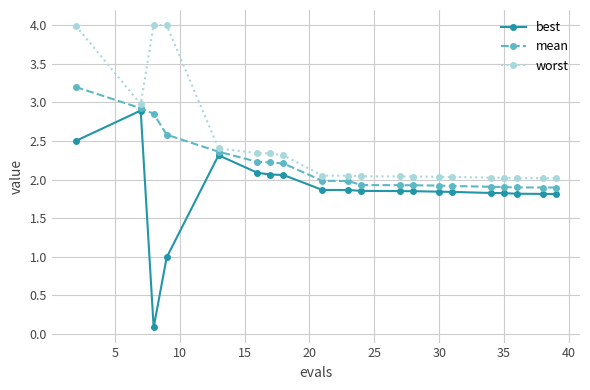

List the series in order of their overall mean, highest first.

worst, mean, best